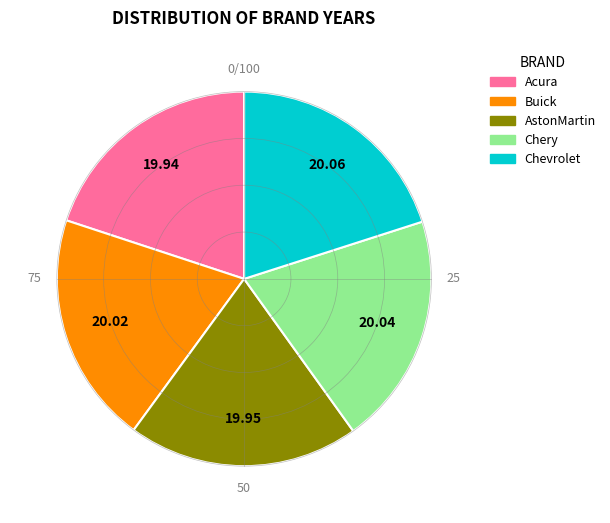

Is Chevrolet the majority of the pie?

No